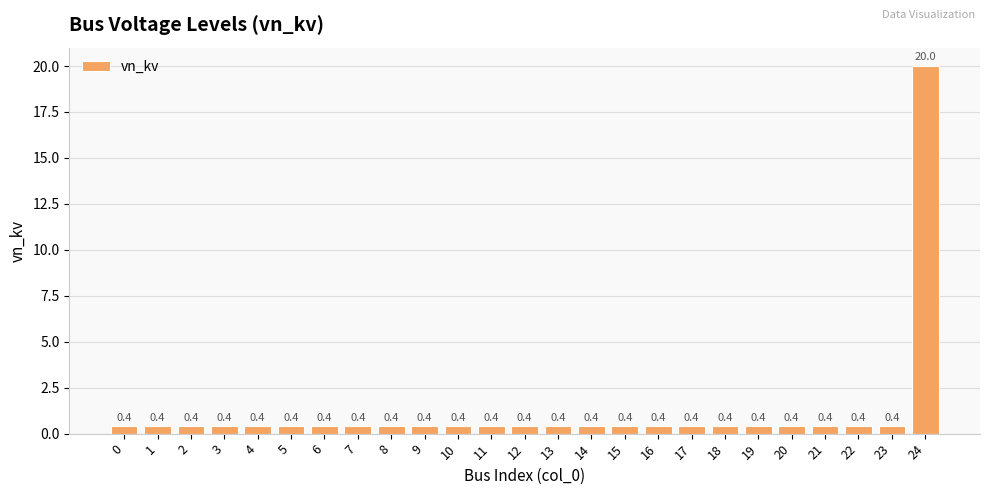

What is the smallest value displayed?

0.4